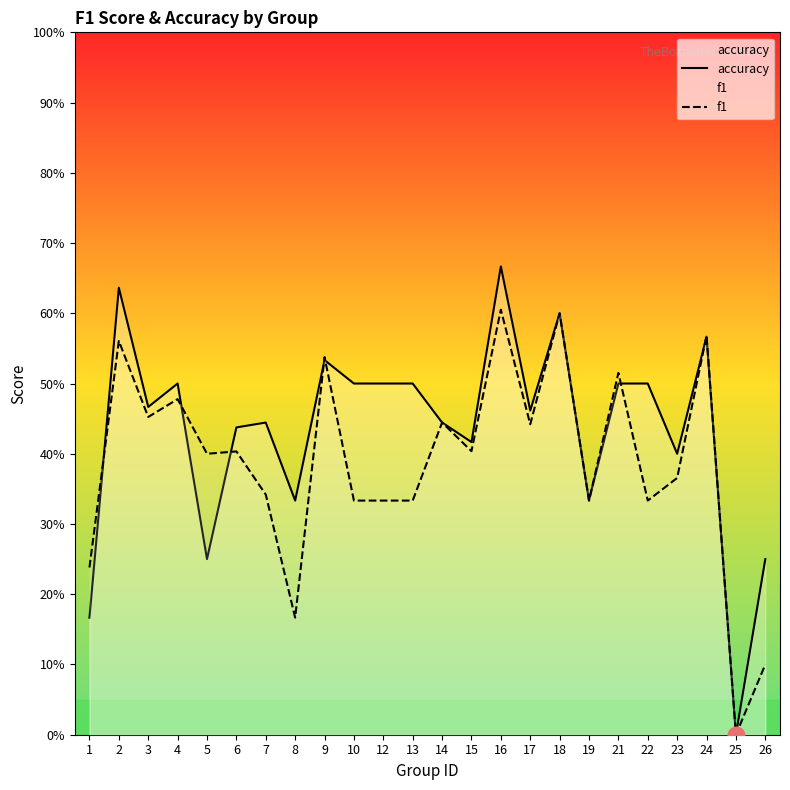

Which series has the largest range (max minus min)?

accuracy